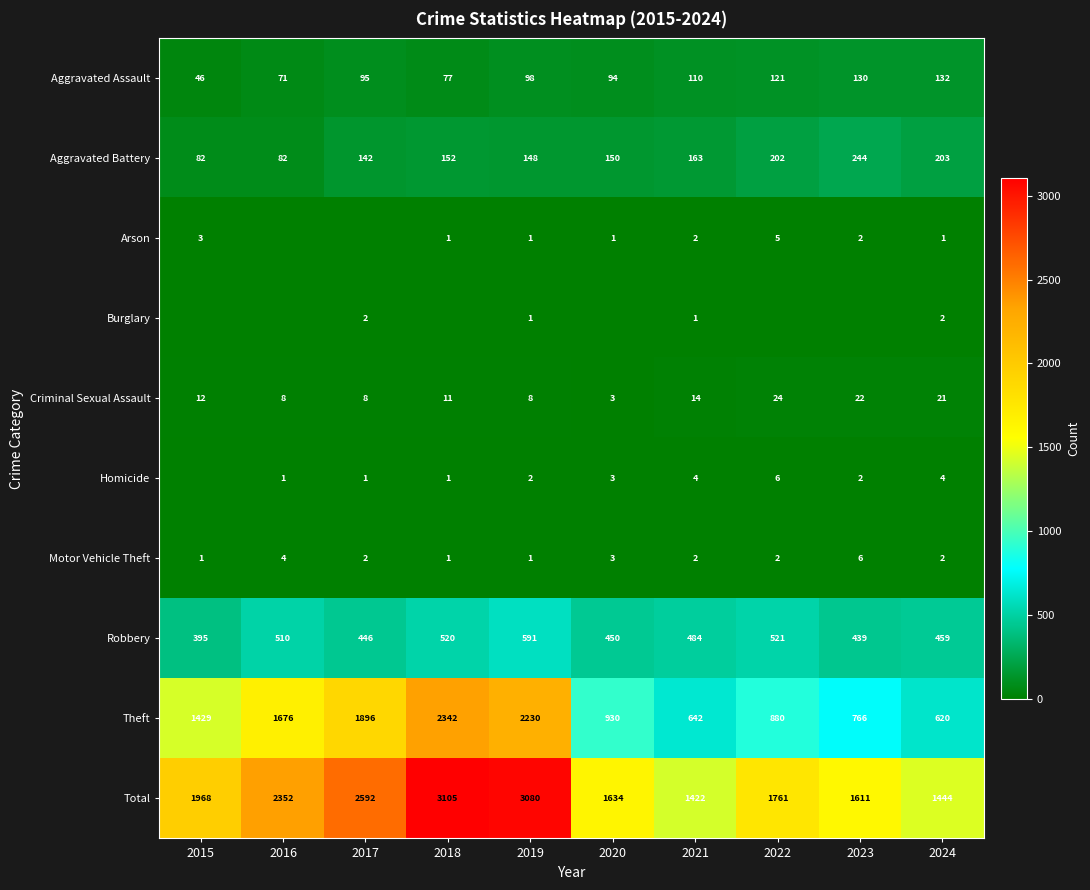

What is the sum of all Total values?

20969